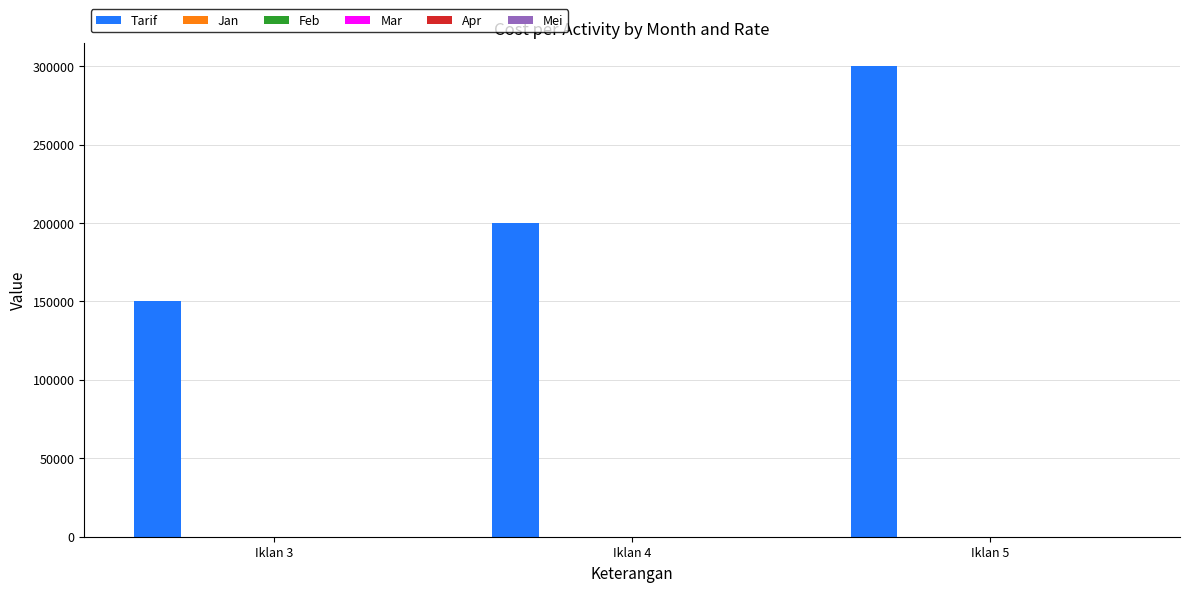

At which category is the sum across all series the highest?

Iklan 5